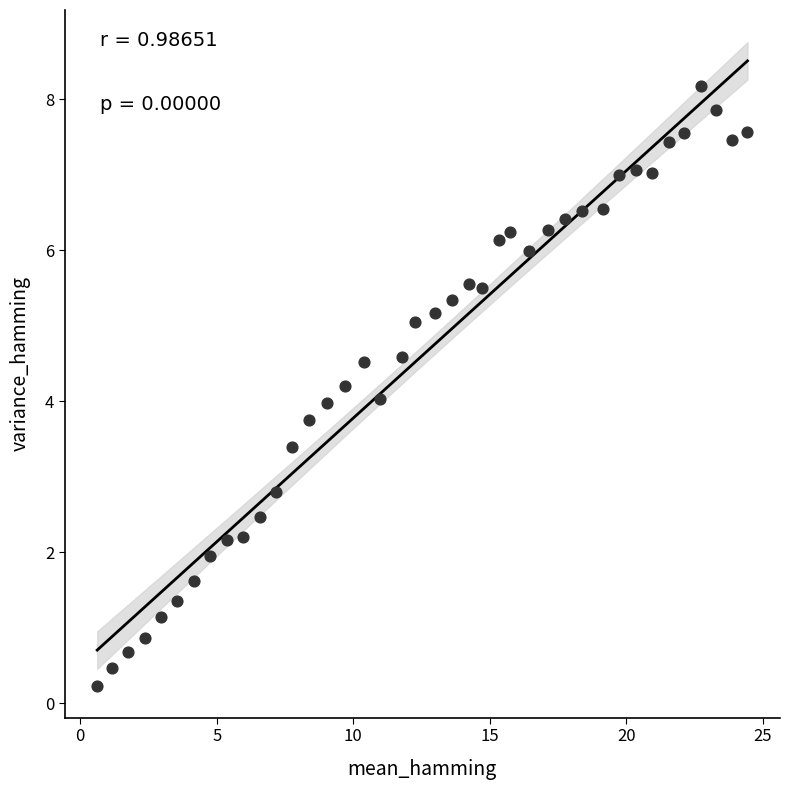

What is the range of Y values (max minus min)?

7.9